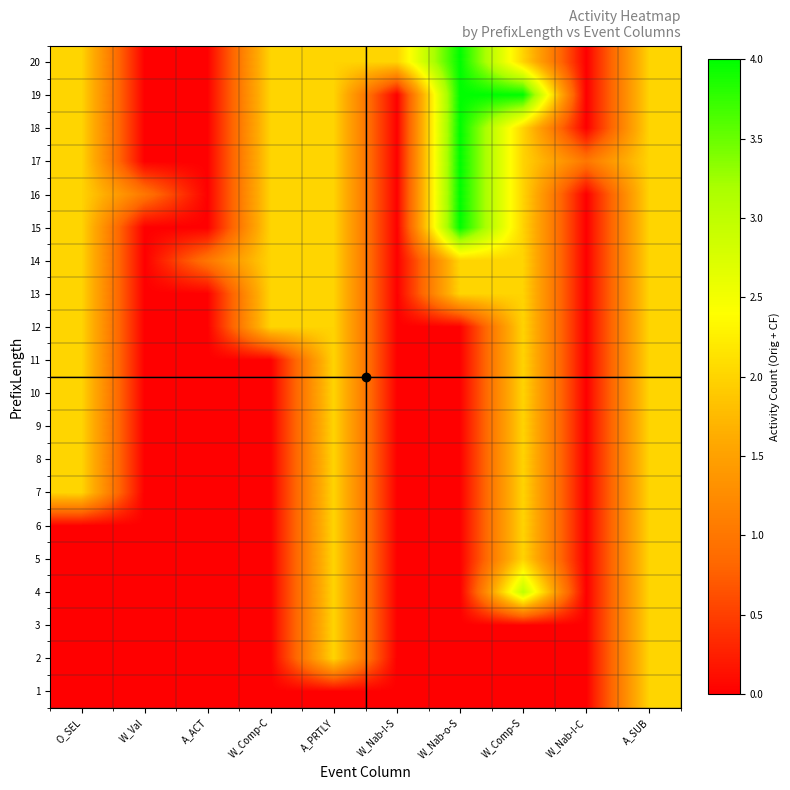

Reading left to right, transcribe all the data shown in this chart.

1: O_SEL=0	W_Val=0	A_ACT=0	W_Comp-C=0	A_PRTLY=0	W_Nab-I-S=0	W_Nab-o-S=0	W_Comp-S=0	W_Nab-I-C=0	A_SUB=2
2: O_SEL=0	W_Val=0	A_ACT=0	W_Comp-C=0	A_PRTLY=2	W_Nab-I-S=0	W_Nab-o-S=0	W_Comp-S=0	W_Nab-I-C=0	A_SUB=2
3: O_SEL=0	W_Val=0	A_ACT=0	W_Comp-C=0	A_PRTLY=2	W_Nab-I-S=0	W_Nab-o-S=0	W_Comp-S=0	W_Nab-I-C=0	A_SUB=2
4: O_SEL=0	W_Val=0	A_ACT=0	W_Comp-C=0	A_PRTLY=2	W_Nab-I-S=0	W_Nab-o-S=0	W_Comp-S=3	W_Nab-I-C=0	A_SUB=2
5: O_SEL=0	W_Val=0	A_ACT=0	W_Comp-C=0	A_PRTLY=2	W_Nab-I-S=0	W_Nab-o-S=0	W_Comp-S=2	W_Nab-I-C=0	A_SUB=2
6: O_SEL=0	W_Val=0	A_ACT=0	W_Comp-C=0	A_PRTLY=2	W_Nab-I-S=0	W_Nab-o-S=0	W_Comp-S=2	W_Nab-I-C=0	A_SUB=2
7: O_SEL=2	W_Val=0	A_ACT=0	W_Comp-C=0	A_PRTLY=2	W_Nab-I-S=0	W_Nab-o-S=0	W_Comp-S=2	W_Nab-I-C=0	A_SUB=2
8: O_SEL=2	W_Val=0	A_ACT=0	W_Comp-C=0	A_PRTLY=2	W_Nab-I-S=0	W_Nab-o-S=0	W_Comp-S=2	W_Nab-I-C=0	A_SUB=2
9: O_SEL=2	W_Val=0	A_ACT=0	W_Comp-C=0	A_PRTLY=2	W_Nab-I-S=0	W_Nab-o-S=0	W_Comp-S=2	W_Nab-I-C=0	A_SUB=2
10: O_SEL=2	W_Val=0	A_ACT=0	W_Comp-C=0	A_PRTLY=2	W_Nab-I-S=0	W_Nab-o-S=0	W_Comp-S=2	W_Nab-I-C=0	A_SUB=2
11: O_SEL=2	W_Val=0	A_ACT=0	W_Comp-C=0	A_PRTLY=2	W_Nab-I-S=0	W_Nab-o-S=0	W_Comp-S=2	W_Nab-I-C=0	A_SUB=2
12: O_SEL=2	W_Val=0	A_ACT=0	W_Comp-C=2	A_PRTLY=2	W_Nab-I-S=0	W_Nab-o-S=0	W_Comp-S=2	W_Nab-I-C=0	A_SUB=2
13: O_SEL=2	W_Val=0	A_ACT=0	W_Comp-C=2	A_PRTLY=2	W_Nab-I-S=0	W_Nab-o-S=2	W_Comp-S=2	W_Nab-I-C=0	A_SUB=2
14: O_SEL=2	W_Val=0	A_ACT=1	W_Comp-C=2	A_PRTLY=2	W_Nab-I-S=0	W_Nab-o-S=2	W_Comp-S=2	W_Nab-I-C=0	A_SUB=2
15: O_SEL=2	W_Val=0	A_ACT=0	W_Comp-C=2	A_PRTLY=2	W_Nab-I-S=0	W_Nab-o-S=4	W_Comp-S=2	W_Nab-I-C=0	A_SUB=2
16: O_SEL=2	W_Val=1	A_ACT=0	W_Comp-C=2	A_PRTLY=2	W_Nab-I-S=0	W_Nab-o-S=4	W_Comp-S=2	W_Nab-I-C=0	A_SUB=2
17: O_SEL=2	W_Val=0	A_ACT=0	W_Comp-C=2	A_PRTLY=2	W_Nab-I-S=0	W_Nab-o-S=4	W_Comp-S=2	W_Nab-I-C=1	A_SUB=2
18: O_SEL=2	W_Val=0	A_ACT=0	W_Comp-C=2	A_PRTLY=2	W_Nab-I-S=0	W_Nab-o-S=4	W_Comp-S=2	W_Nab-I-C=0	A_SUB=2
19: O_SEL=2	W_Val=0	A_ACT=0	W_Comp-C=2	A_PRTLY=2	W_Nab-I-S=0	W_Nab-o-S=4	W_Comp-S=4	W_Nab-I-C=0	A_SUB=2
20: O_SEL=2	W_Val=0	A_ACT=0	W_Comp-C=2	A_PRTLY=2	W_Nab-I-S=2	W_Nab-o-S=4	W_Comp-S=2	W_Nab-I-C=0	A_SUB=2